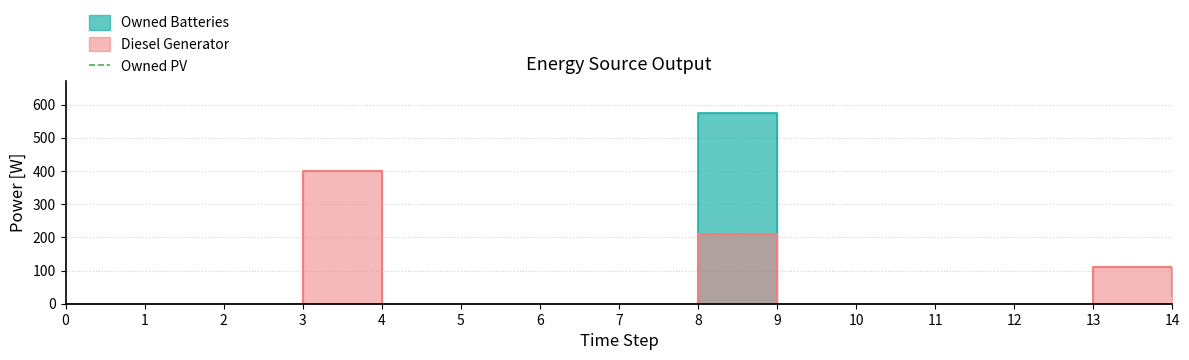

Count the number of categories in the chart.

15